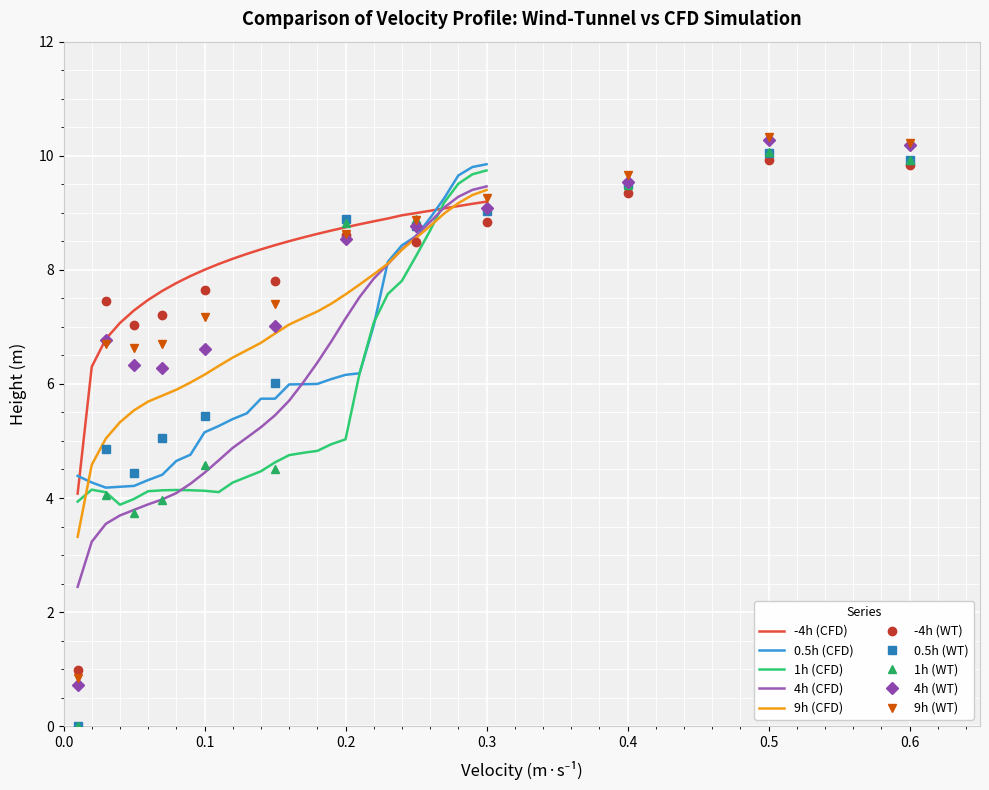

How many intersections are there between -4h (CFD) and 0.5h (CFD)?

2